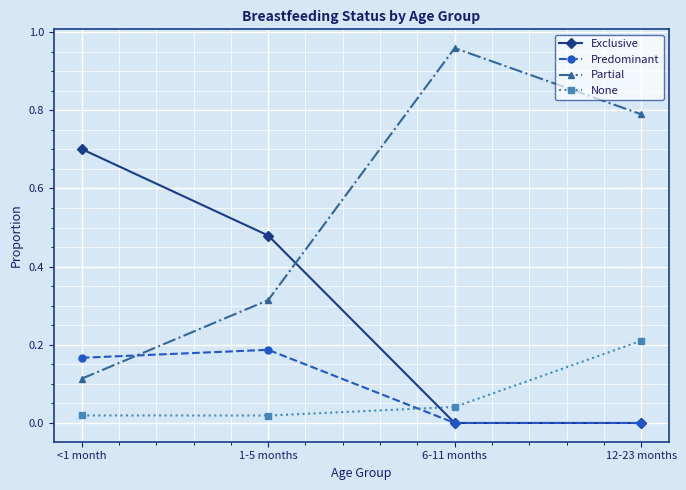

List the labels in order of Partial value, largest first.

6-11 months, 12-23 months, 1-5 months, <1 month